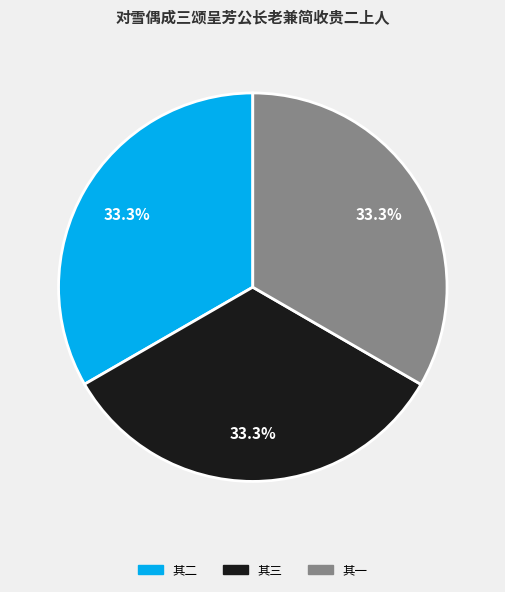

Approximately how many times larger is the value at 其一 compared to 其三?

1.0